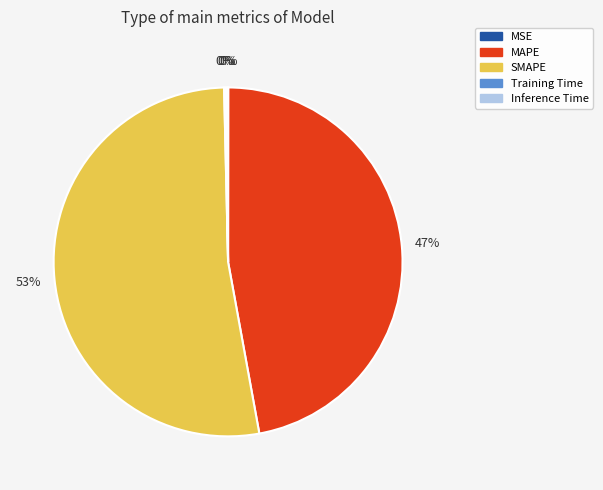

What is the largest slice in the pie chart?

SMAPE